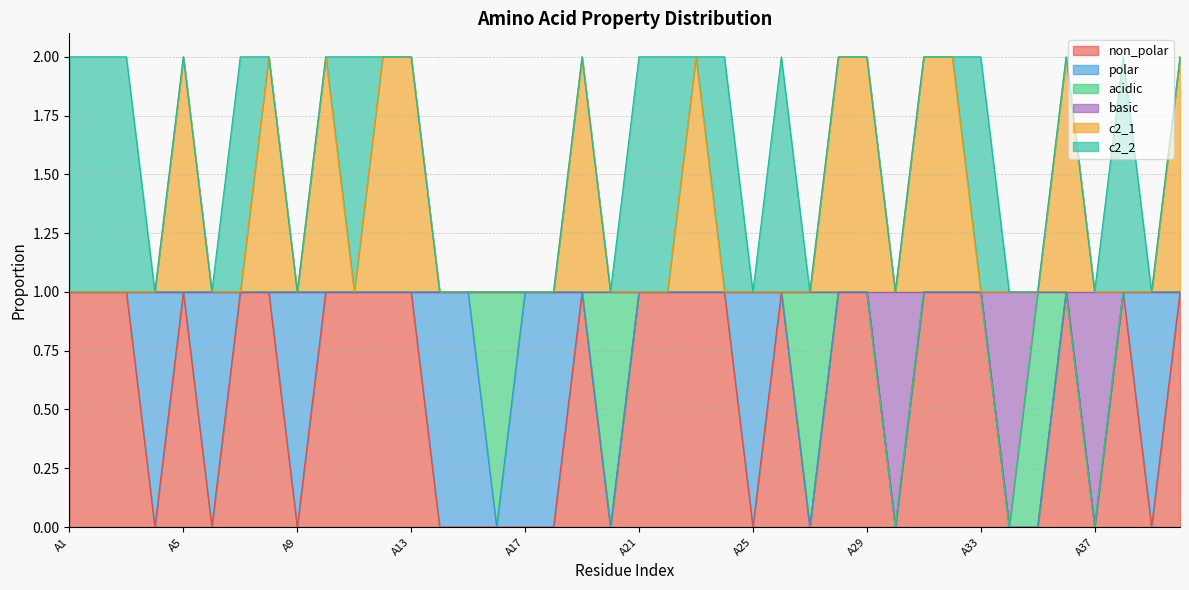

Does the chart display data point markers on the line(s)?

No